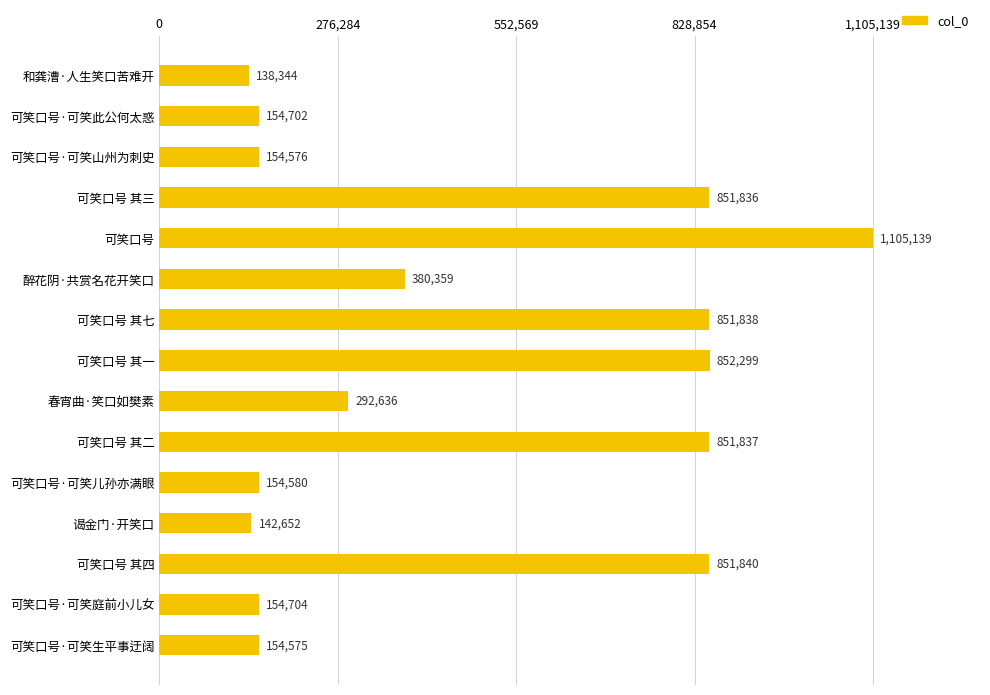

Reading top to bottom, extract all data points from this chart.

138344	154702	154576	851836	1105139	380359	851838	852299	292636	851837	154580	142652	851840	154704	154575